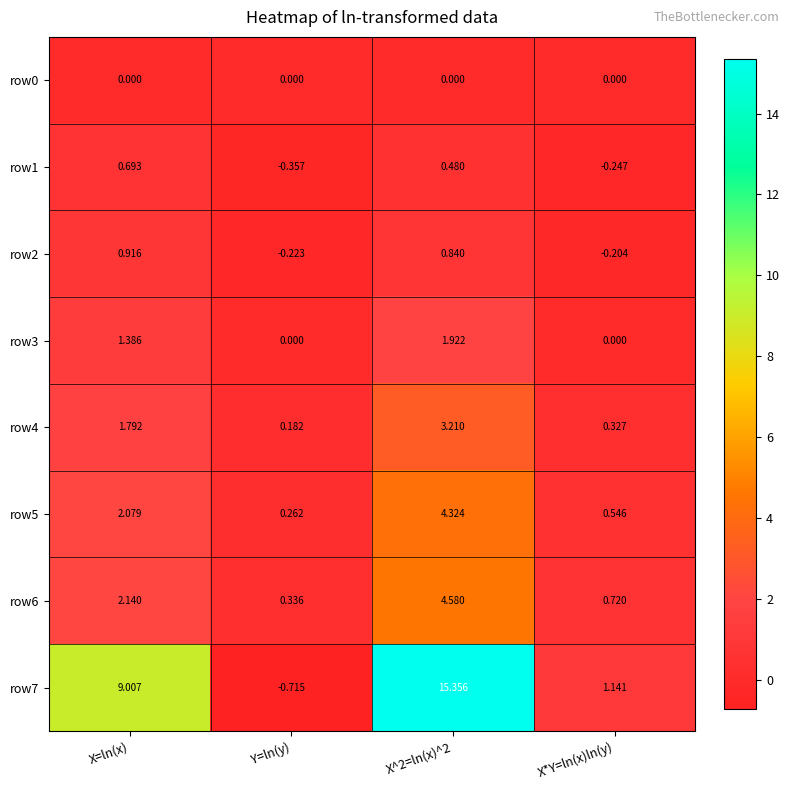

Rank the series by their maximum value, from highest to lowest.

row7, row6, row5, row4, row3, row2, row1, row0